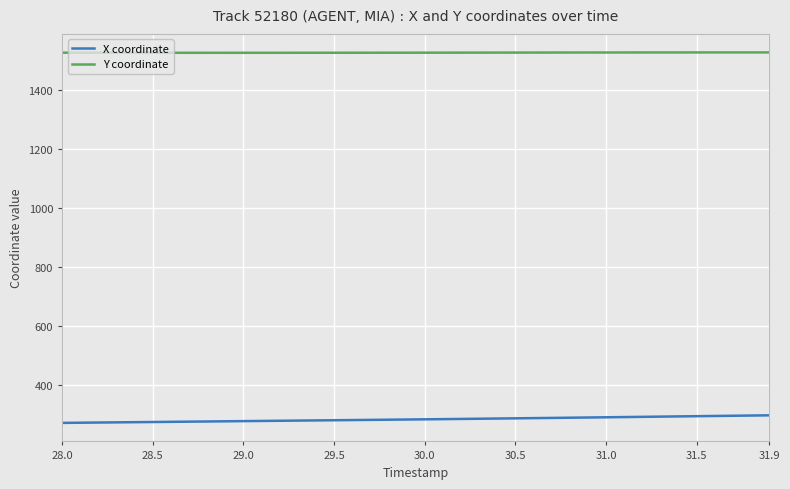

Which series has the largest total across all categories?

Y coordinate